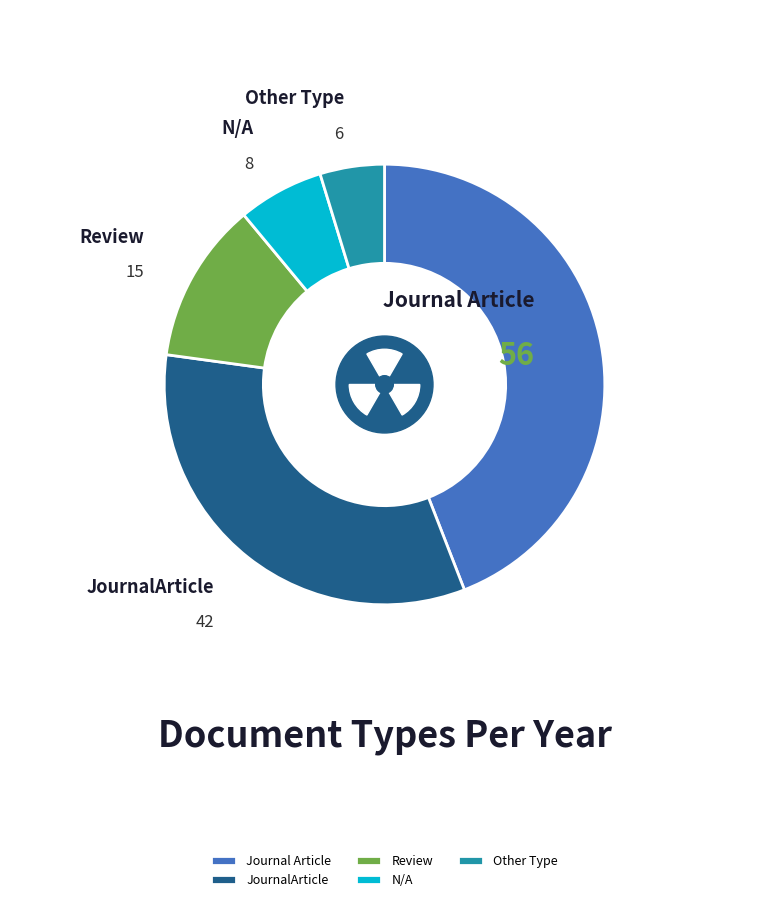

Does JournalArticle represent more than half of the total?

No